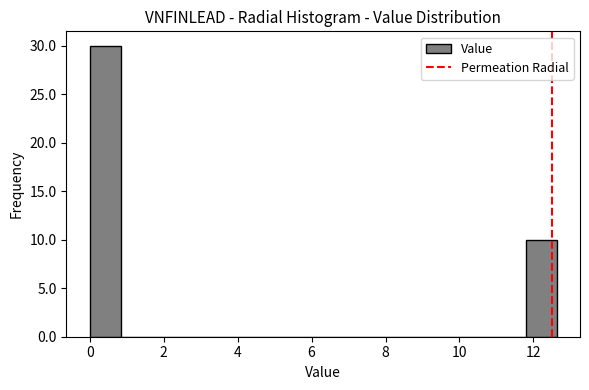

How tall is the bar that spans 0.0 to 0.8 on the x-axis? Neither the bar edges nor the heights are printed on the chart, so give them approximately, as read against the axes.

30